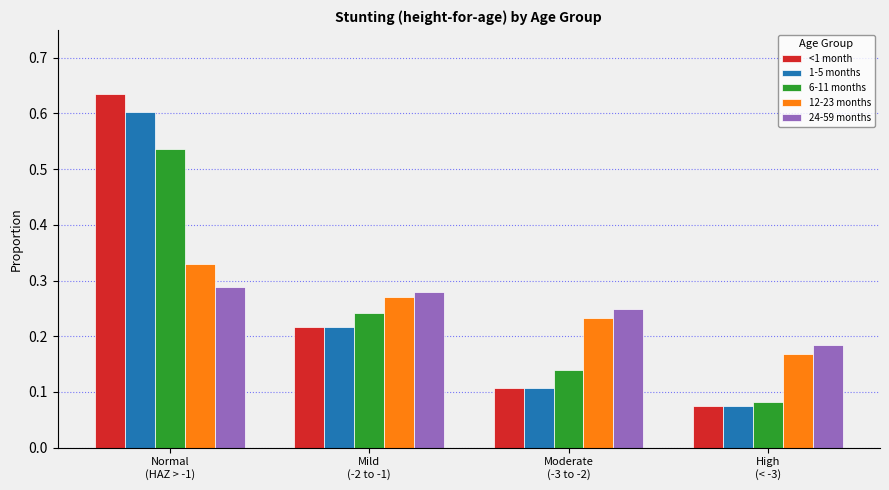

Are the bars grouped side by side (vs. stacked)?

Yes